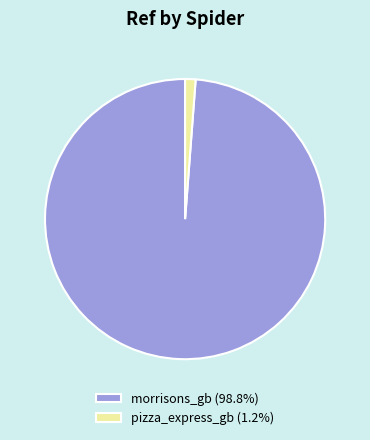

Rank the categories by value from highest to lowest.

morrisons_gb, pizza_express_gb